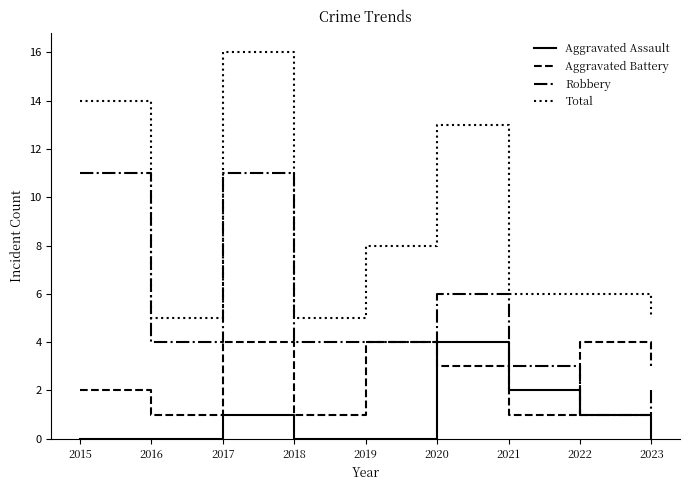

What is the difference between the Total values at 2017 and 2022?

10